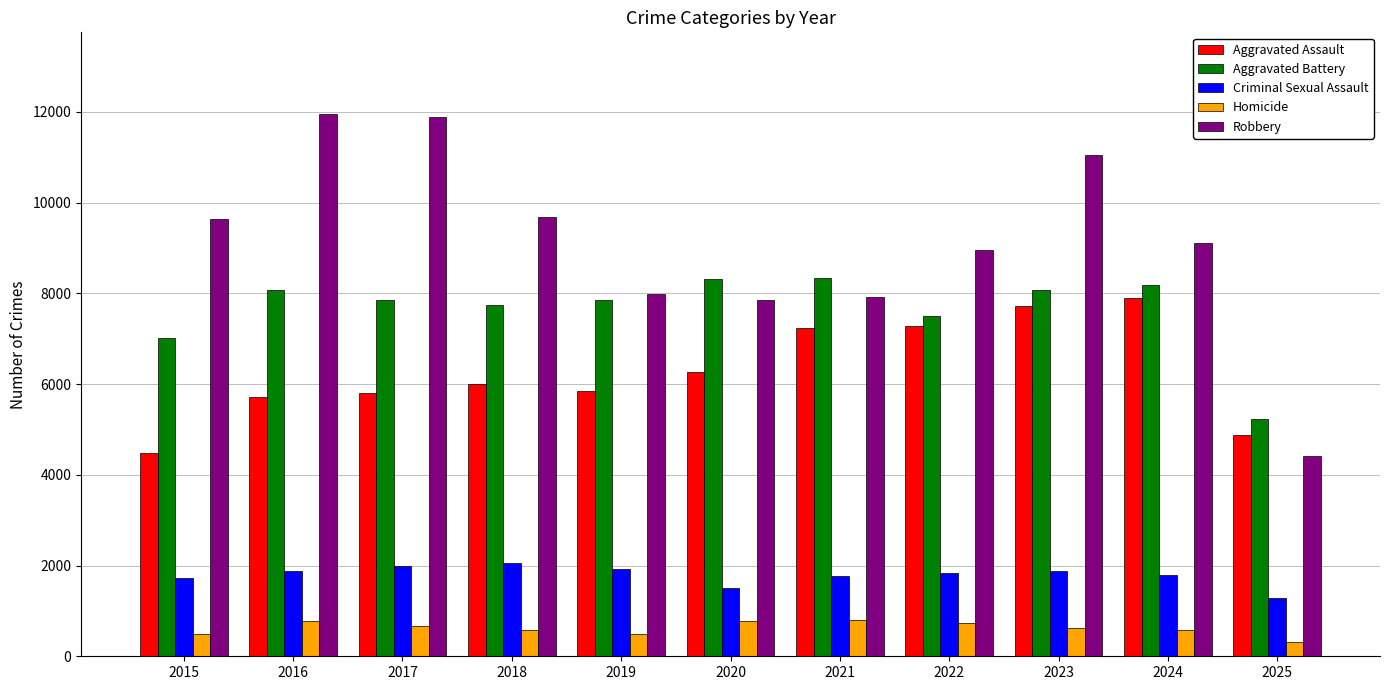

What is the minimum value shown in the chart?

306